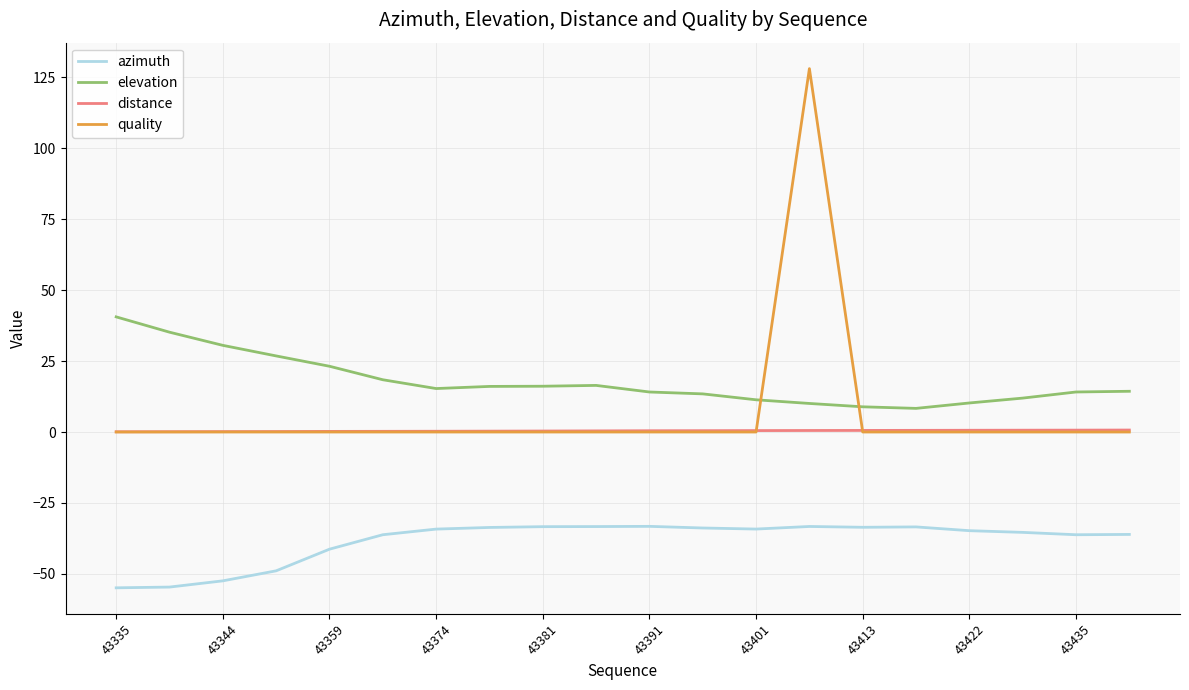

What are all the series names shown in the legend?

azimuth, elevation, distance, quality